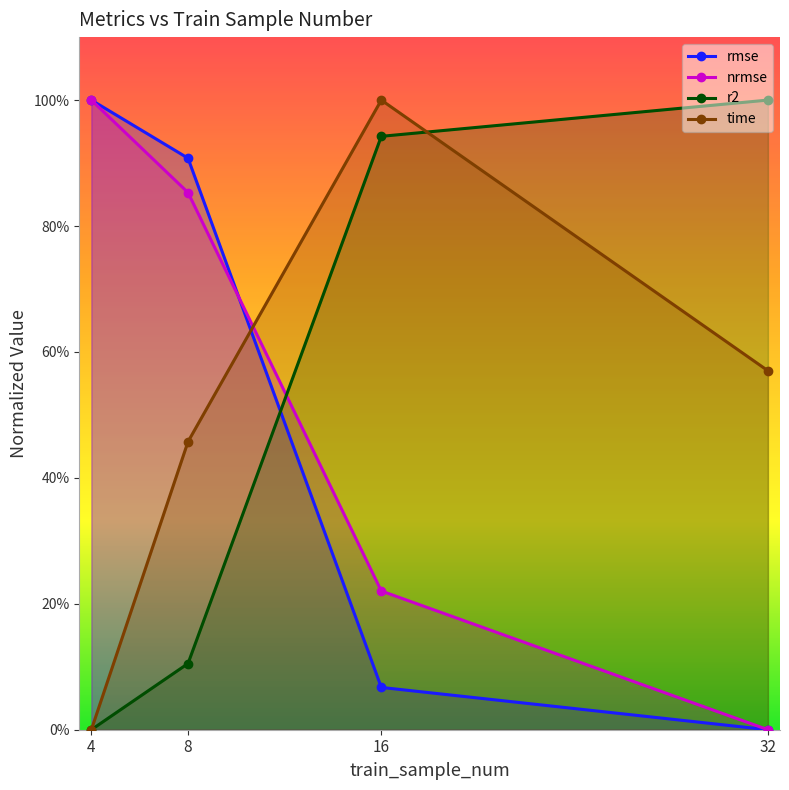

Between which two adjacent categories do time and r2 first intersect?

16 and 32